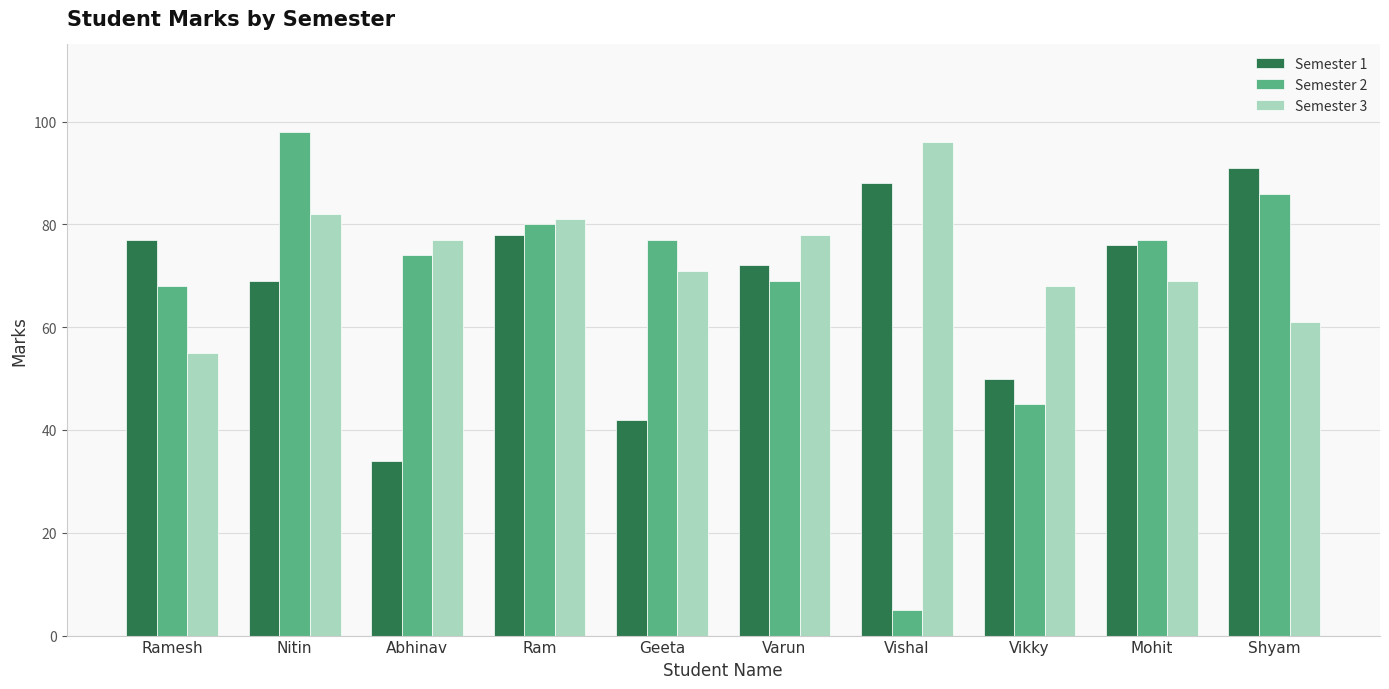

What are all the series names shown in the legend?

Semester 1, Semester 2, Semester 3